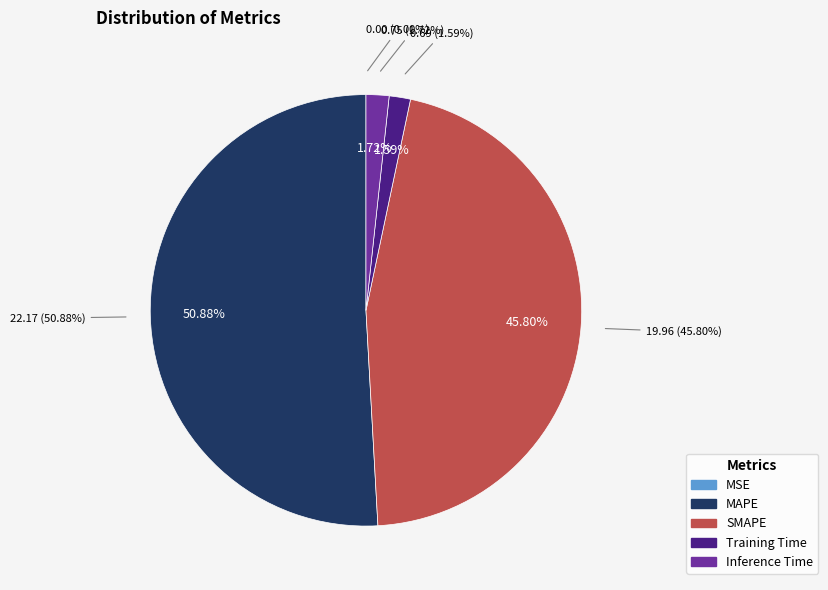

Is the sum of MAPE and MSE greater than half?

Yes